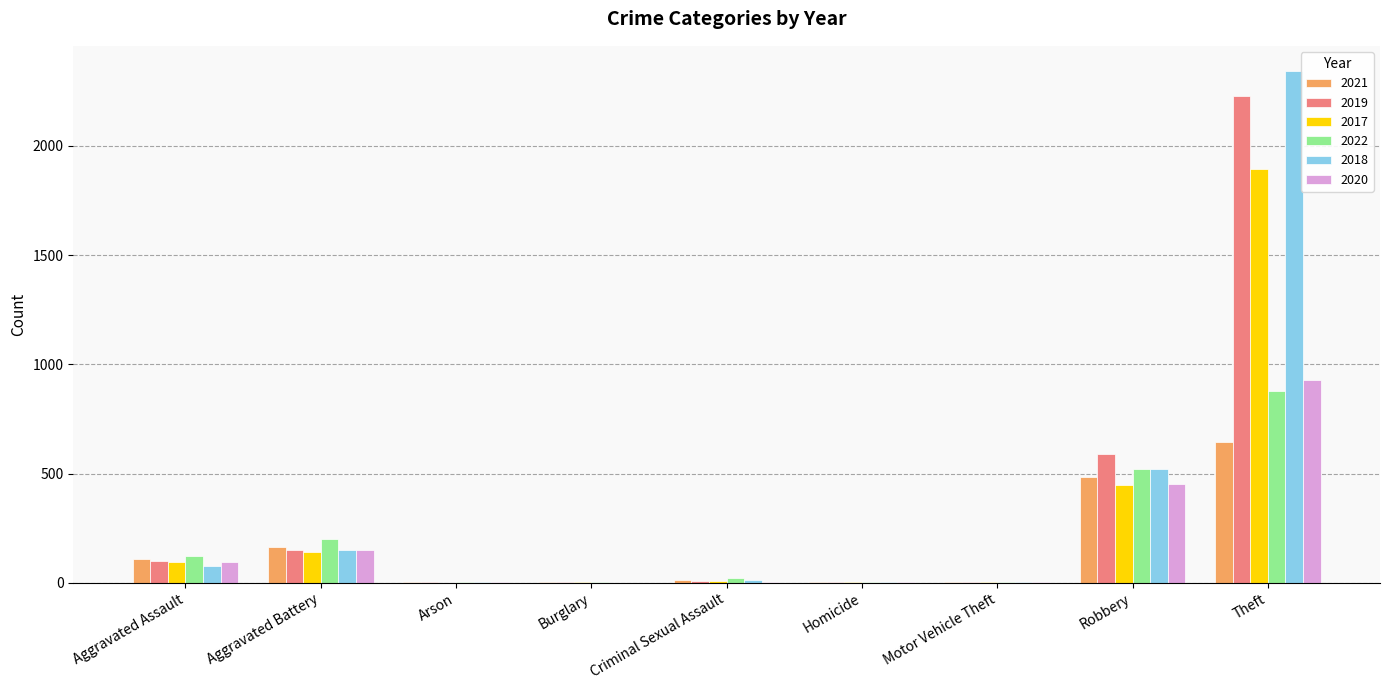

Read the 2021 value at Aggravated Battery, to the nearest 50.

150